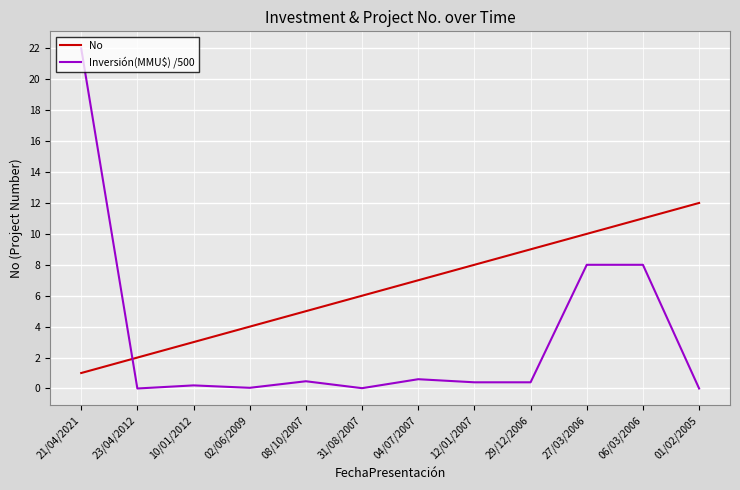

Between which two adjacent categories do No and Inversión(MMU$) /500 first intersect?

21/04/2021 and 23/04/2012